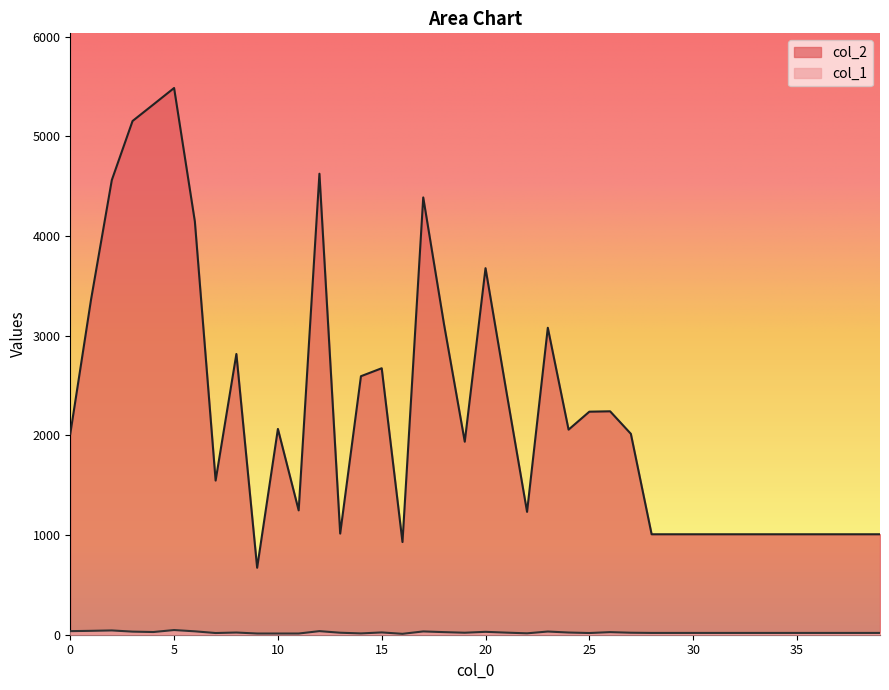

What is the difference between the maximum and minimum values in the col_1 series?

38